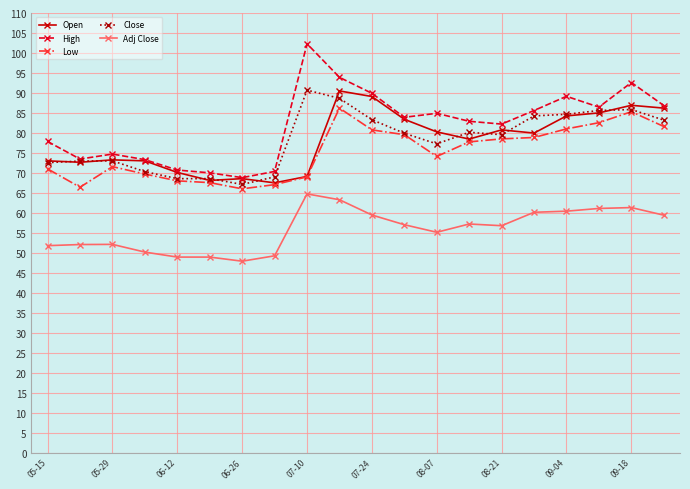

True or false: High and Low intersect in this chart.

False